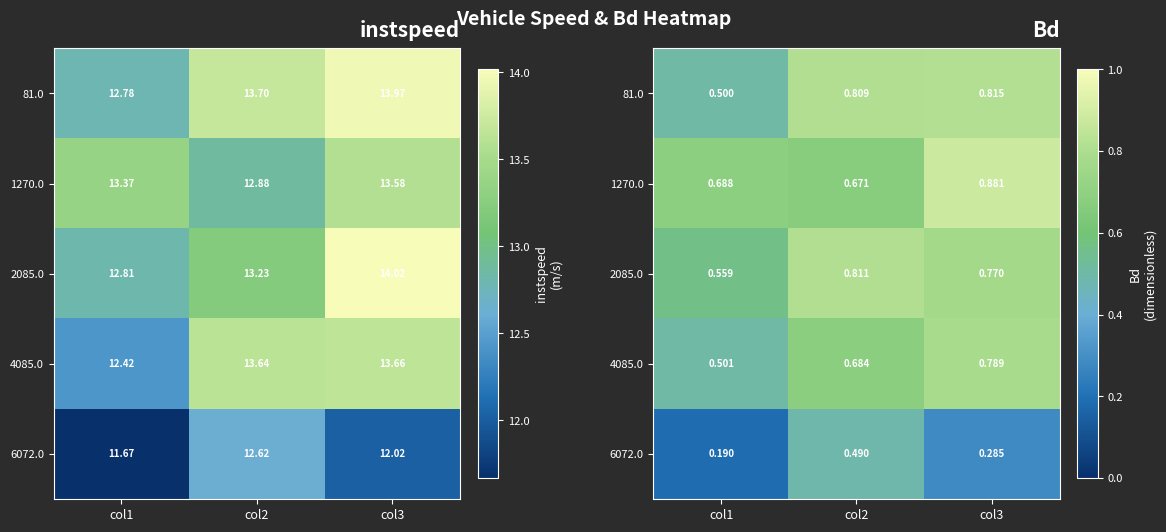

Count the 6072.0 values in the range 0 to 1.

3